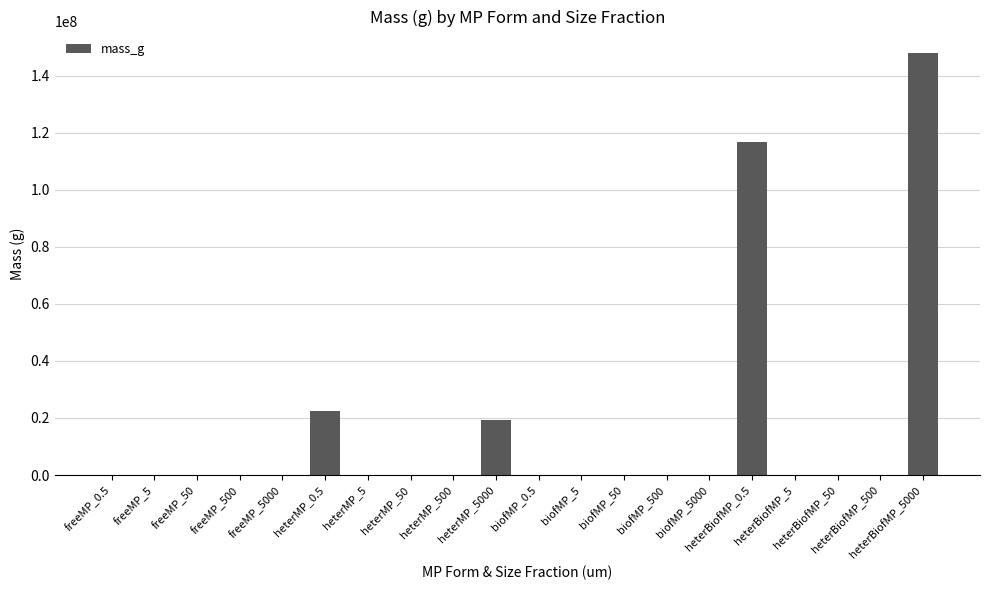

Are the bars horizontal?

No